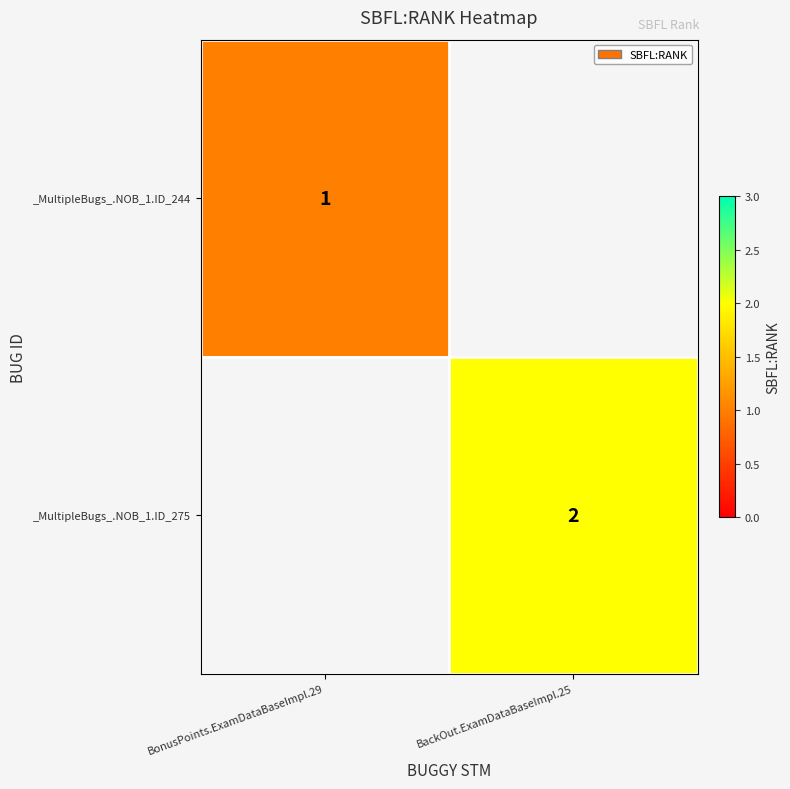

True or false: _MultipleBugs_.NOB_1.ID_244 has a value of 1 at BonusPoints.ExamDataBaseImpl.29.

True